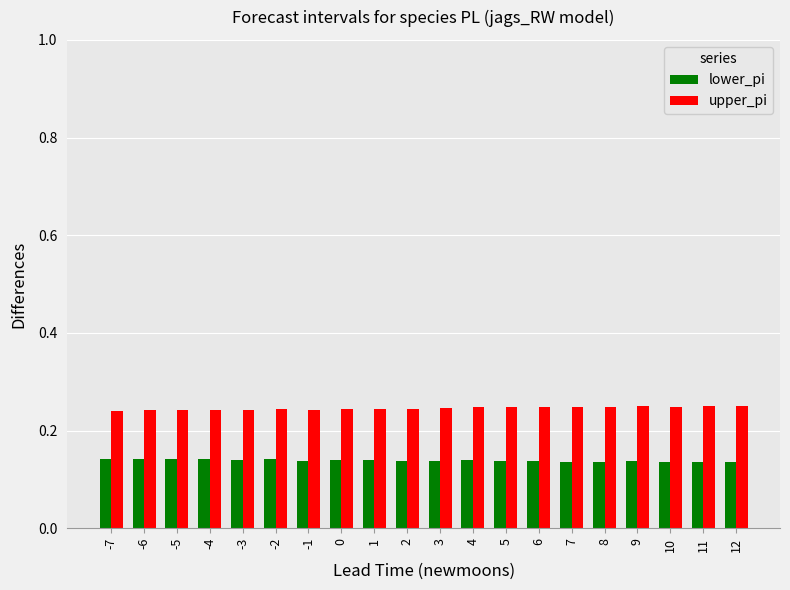

At how many categories does at least one series exceed 0?

20